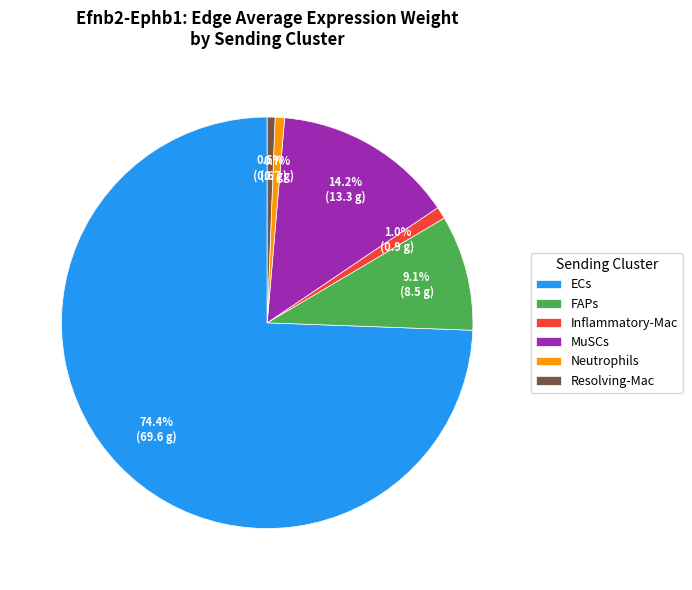

Which slice represents more than half of the pie?

ECs